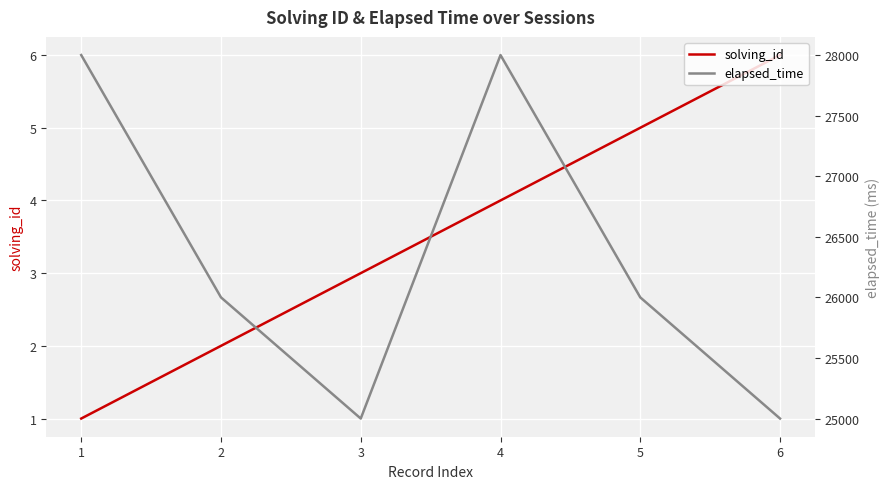

True or false: elapsed_time has a value of 16663 at 2.

False